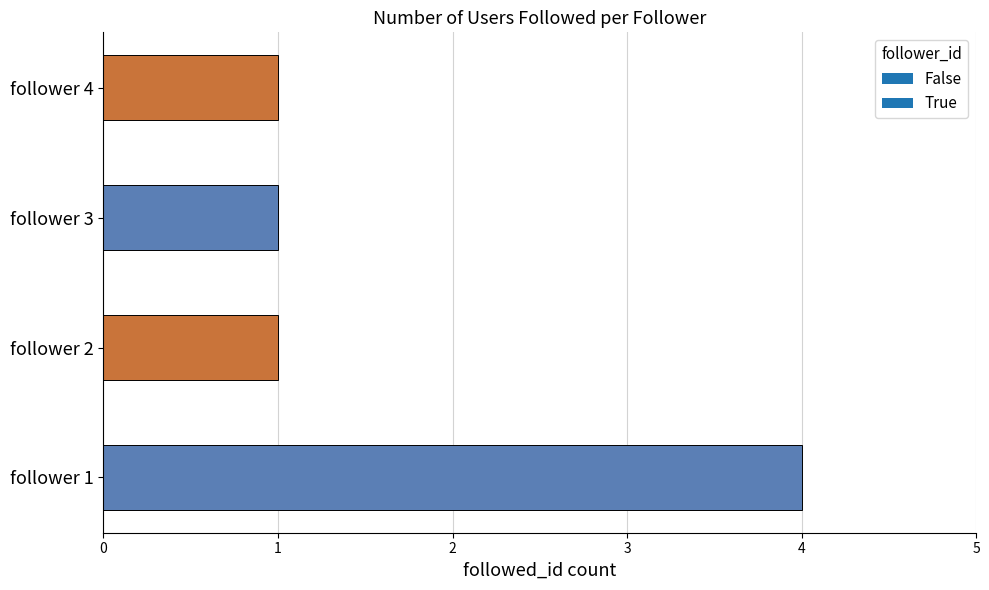

What is the sum of all values?

7